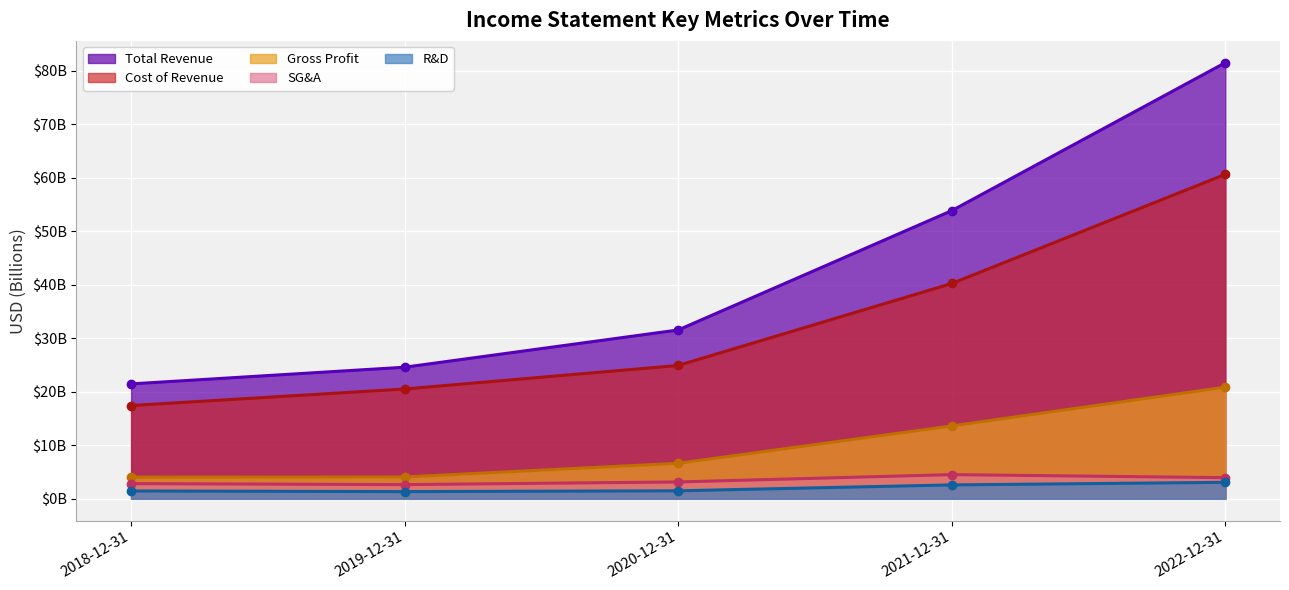

The researchAndDevelopment series shows 0.3 at 2018-12-31. True or false?

False